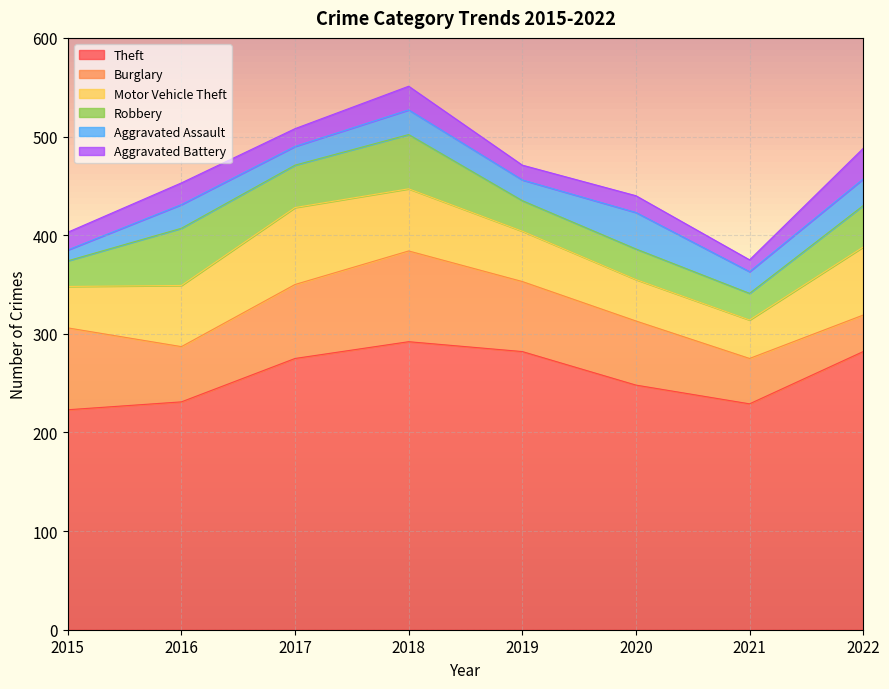

Reading left to right, transcribe all the data shown in this chart.

Theft: 223	231	275	292	282	248	229	282
Burglary: 83	56	75	92	71	65	46	37
Motor Vehicle Theft: 42	62	78	63	51	42	39	69
Robbery: 26	58	43	55	31	31	27	42
Aggravated Assault: 11	24	19	25	21	37	22	27
Aggravated Battery: 18	22	18	24	15	17	12	31